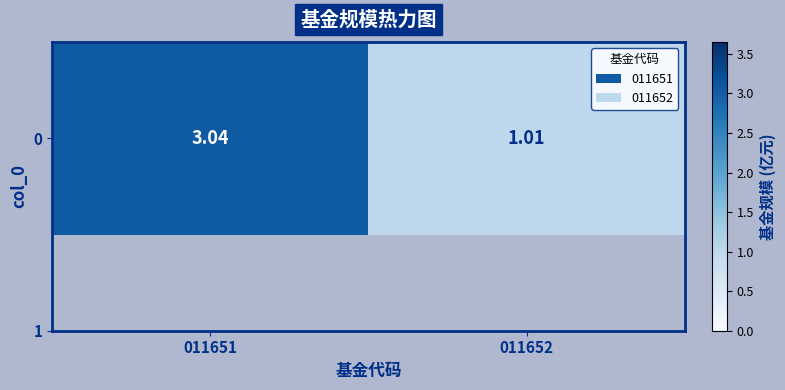

Reading left to right, extract all data points from this chart.

3.0	1.0